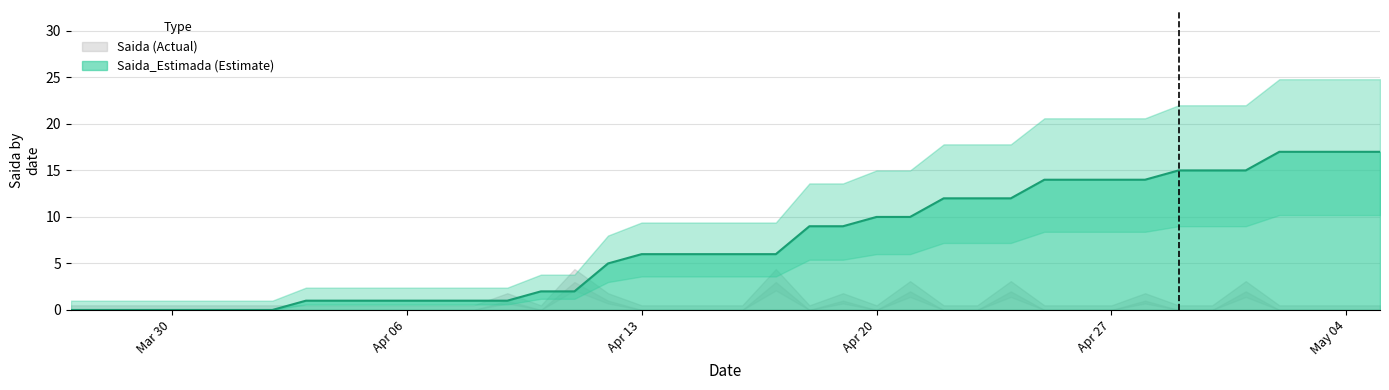

What is the difference between the maximum and minimum values?

17